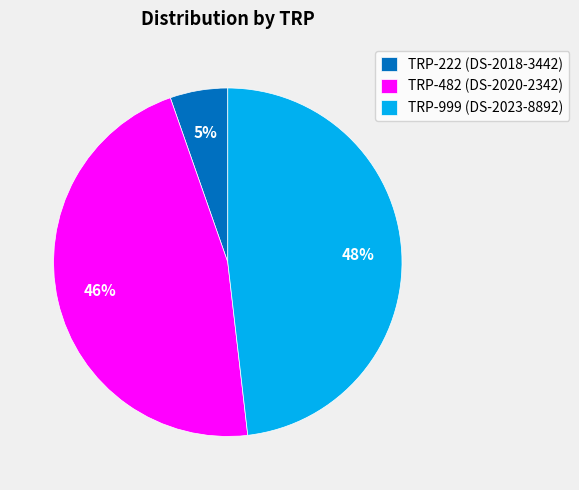

Between TRP-482 (DS-2020-2342) and TRP-222 (DS-2018-3442), which is larger?

TRP-482 (DS-2020-2342)